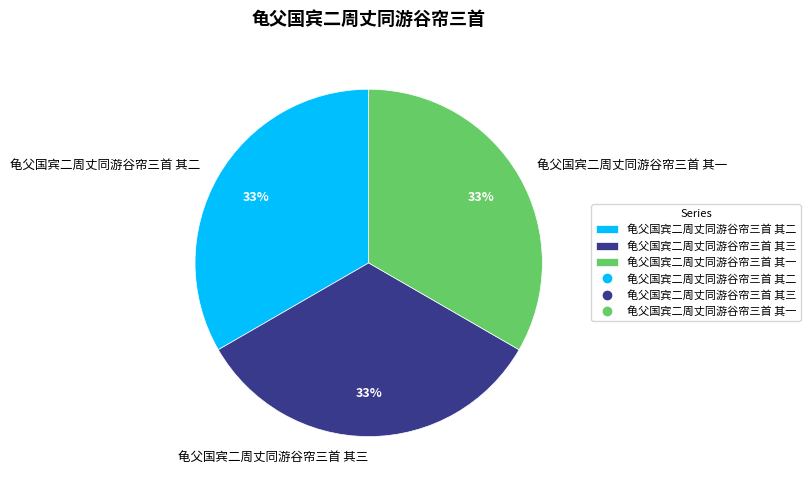

To the nearest percent, what is the combined percentage of 龟父国宾二周丈同游谷帘三首 其一 and 龟父国宾二周丈同游谷帘三首 其二?

67%